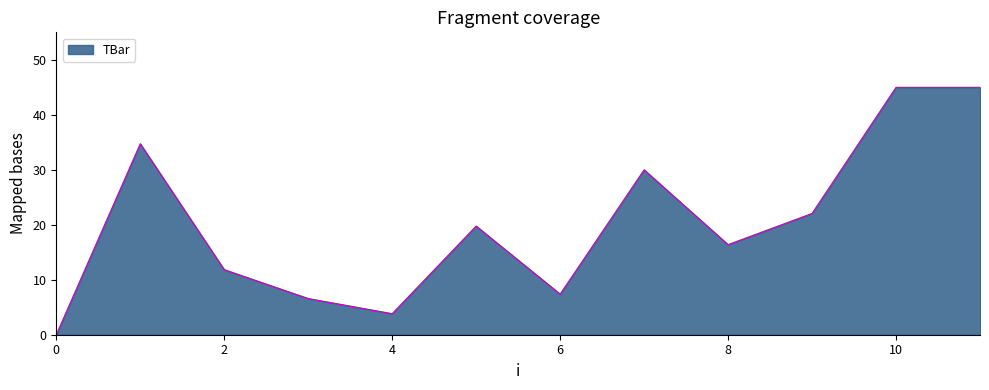

Reading left to right, extract all data points from this chart.

0.0	34.7	11.8	6.6	3.8	19.8	7.4	30.0	16.4	22.1	45.0	45.0